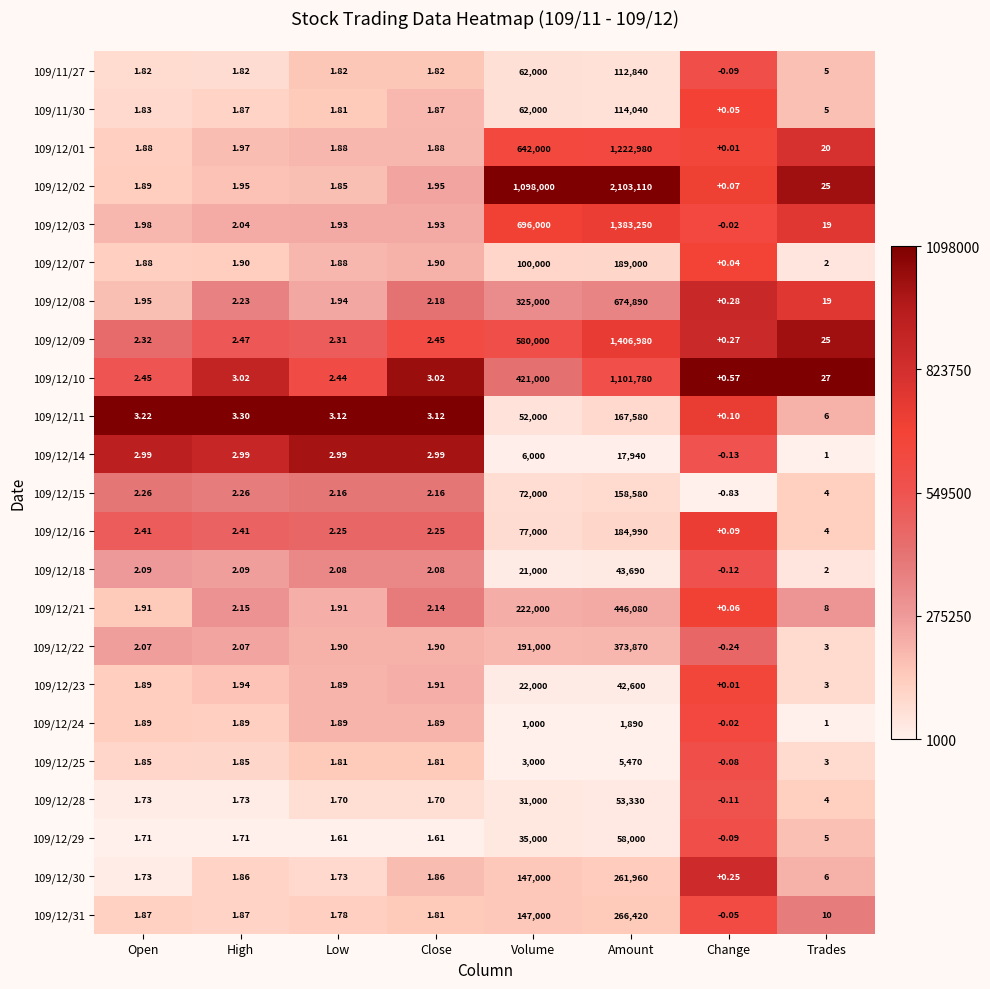

Is the value of 109/12/03 at Open greater than the value of 109/12/22 at Amount?

No